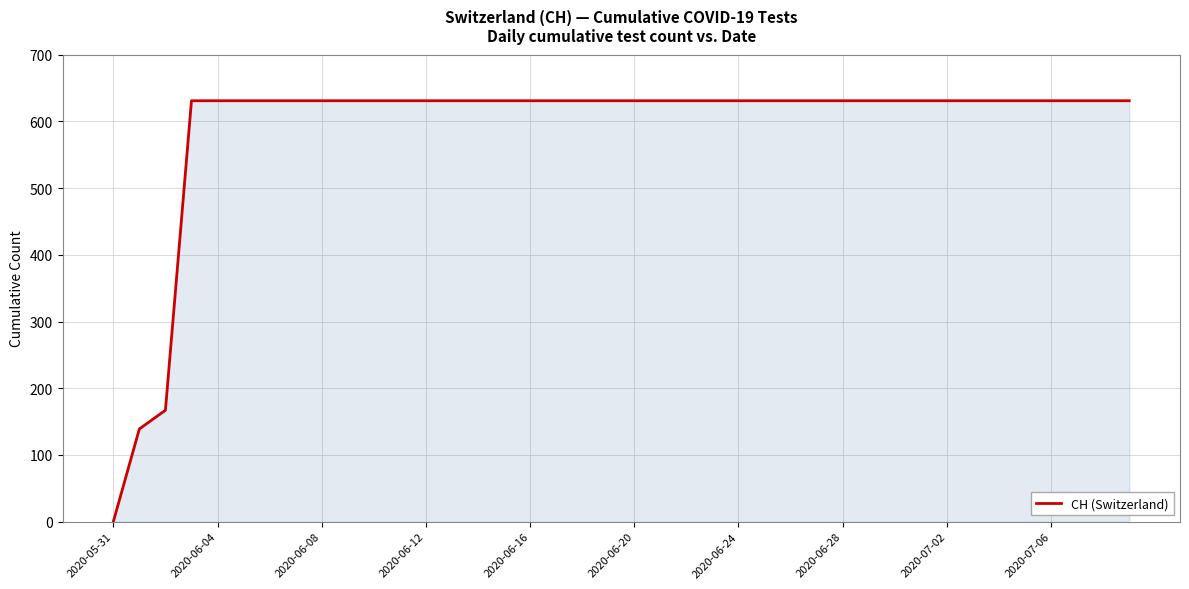

What is the difference between the maximum and minimum values?

631